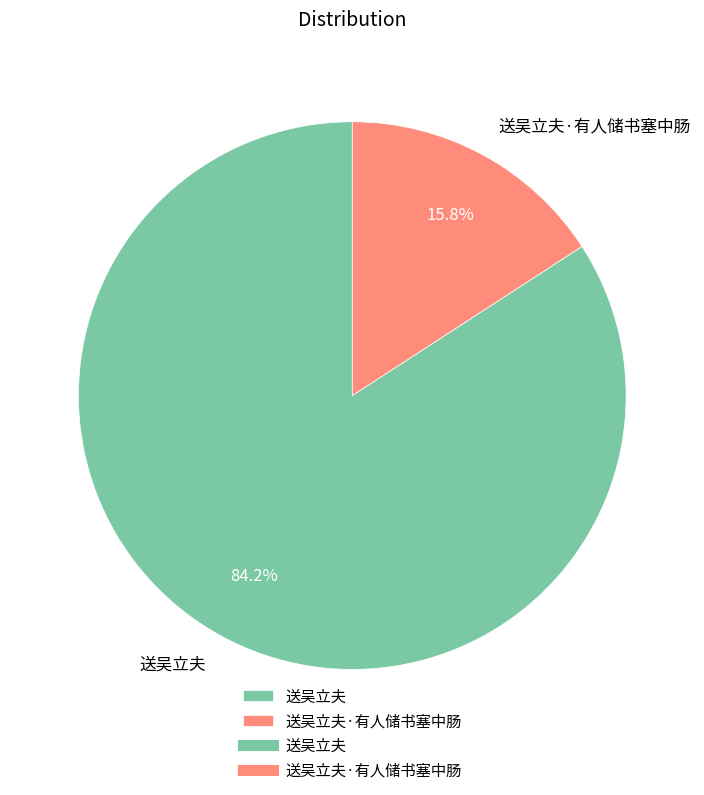

How many segments does this pie chart have?

2